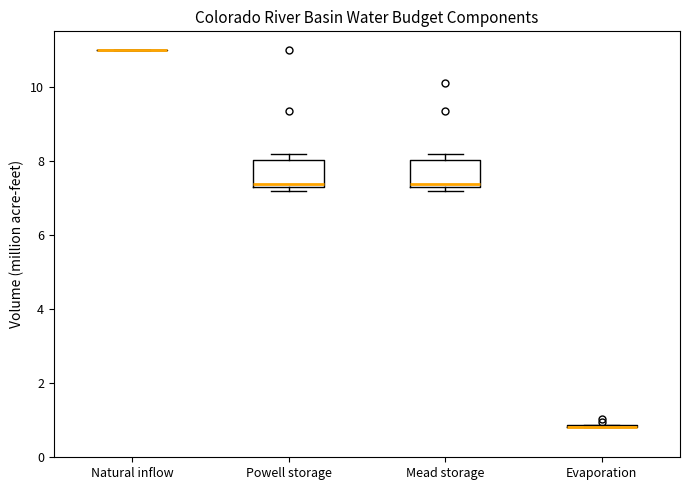

Reading left to right, transcribe this box plot: for each box, give where its median line is, the range the box spans, and where its two whiskers end, as read against the y-axis. The values are not printed on the chart, so give them approximately, as read against the axis.

Natural inflow: box collapsed to a line at 11.0, whiskers 11.0 to 11.0
Powell storage: median 7.4 (just above the box's lower edge), box 7.4 to 8.0, whiskers 7.2 to 8.2
Mead storage: median 7.4 (just above the box's lower edge), box 7.4 to 8.0, whiskers 7.2 to 8.2
Evaporation: box collapsed to a line at 0.8, whiskers 0.8 to 0.8